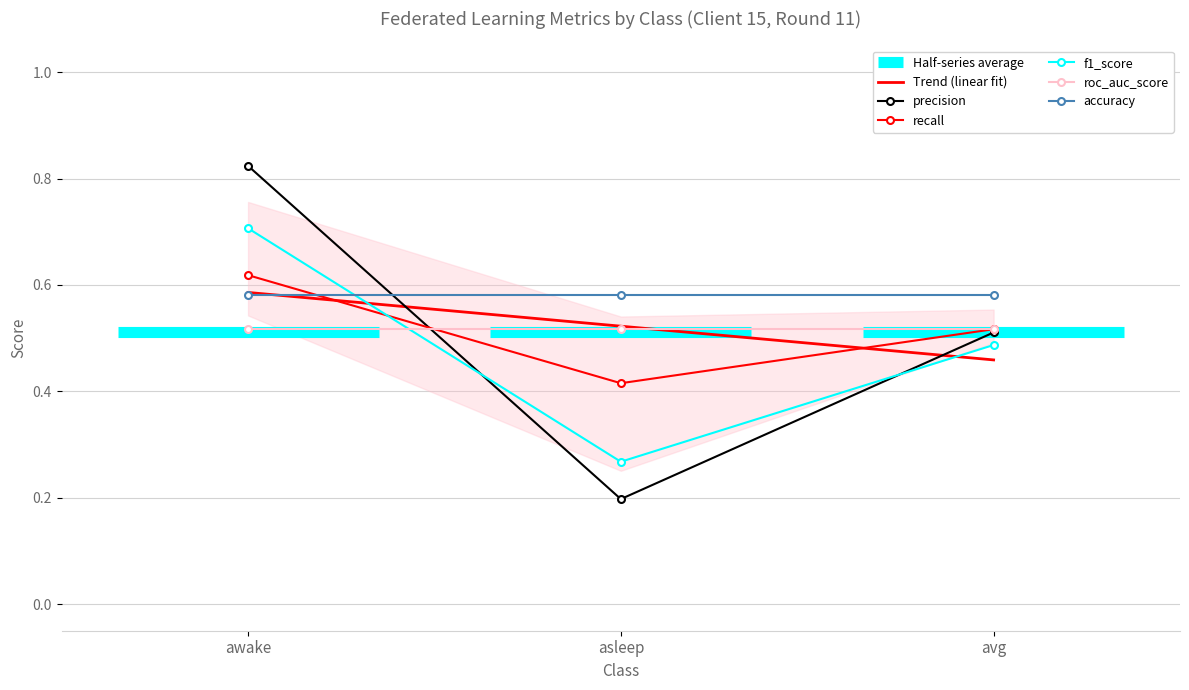

Rank the categories by f1_score value from lowest to highest.

asleep, avg, awake